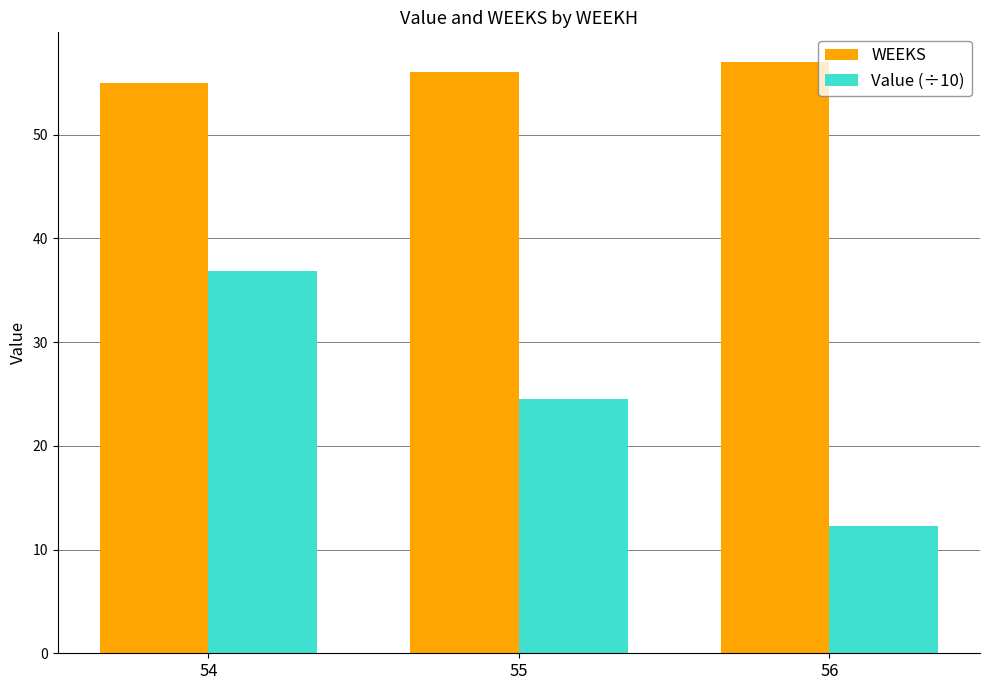

Which category has the highest value across all series?

56